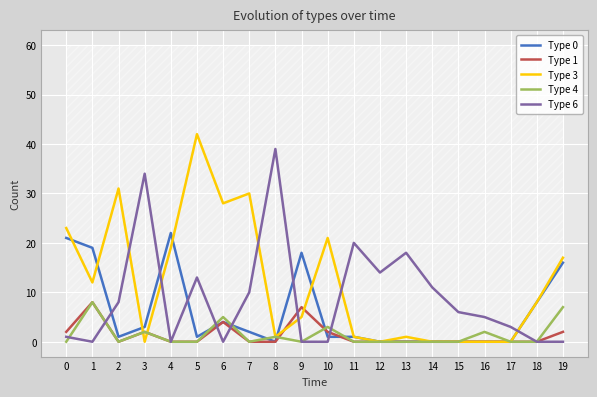

Reading left to right, what are all the values shown in this chart?

Type 0: 21	19	1	3	22	1	4	2	0	18	1	1	0	0	0	0	0	0	8	16
Type 1: 2	8	0	2	0	0	4	0	0	7	2	0	0	0	0	0	0	0	0	2
Type 3: 23	12	31	0	19	42	28	30	1	5	21	1	0	1	0	0	0	0	8	17
Type 4: 0	8	0	2	0	0	5	0	1	0	3	0	0	0	0	0	2	0	0	7
Type 6: 1	0	8	34	0	13	0	10	39	0	0	20	14	18	11	6	5	3	0	0